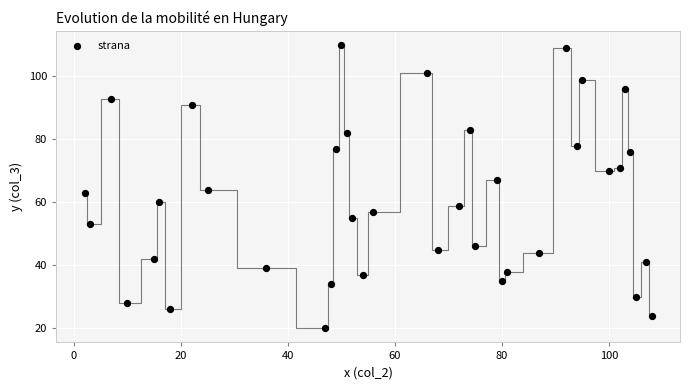

What Y value in the scatter plot is closest to 65?

64